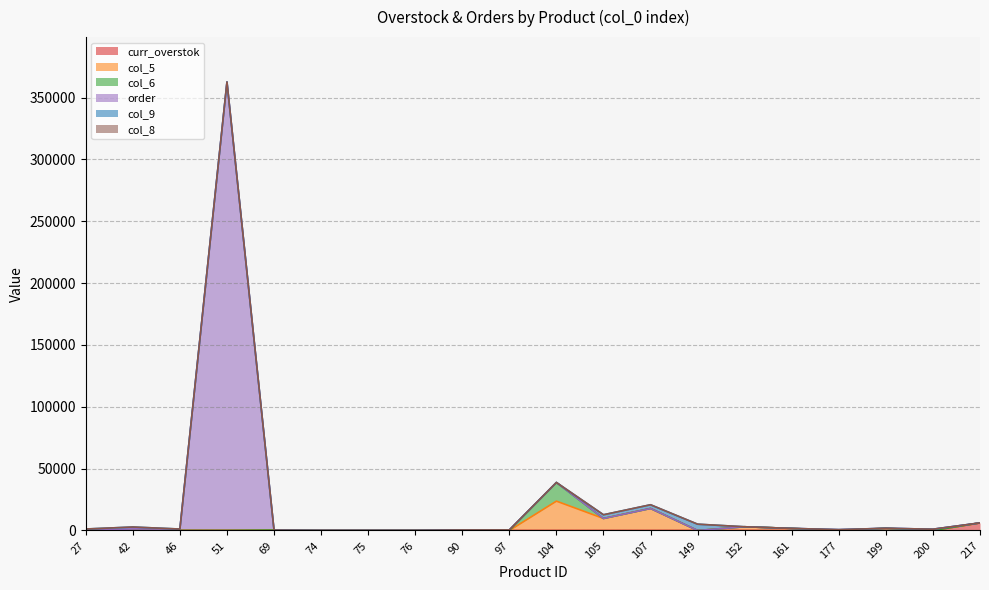

How many categories are shown in the chart?

40